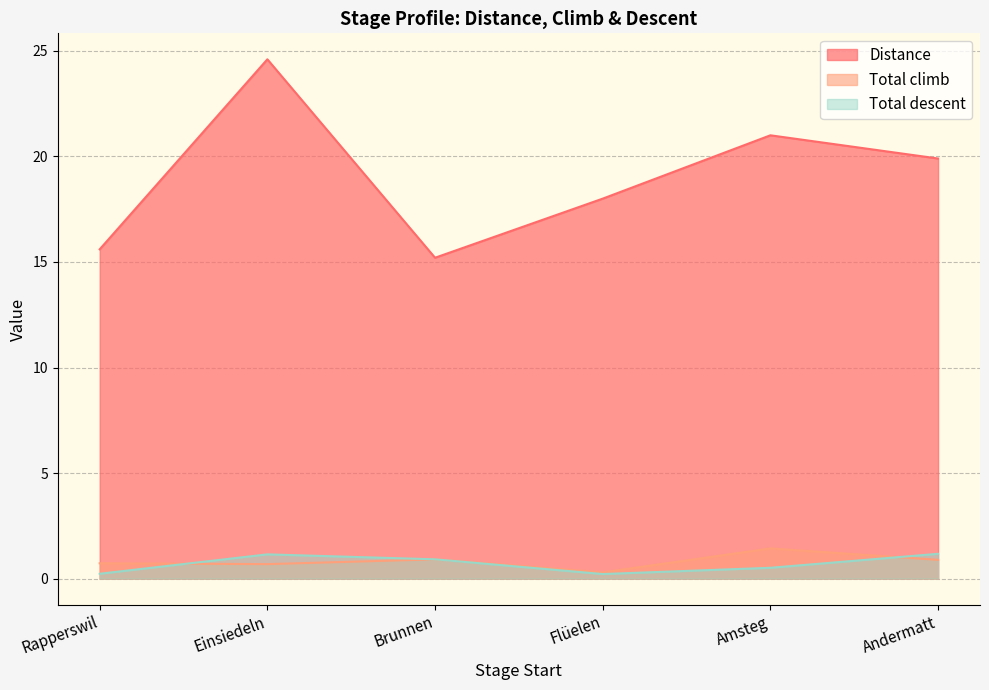

What is the label of the 2nd point from the right?

Amsteg